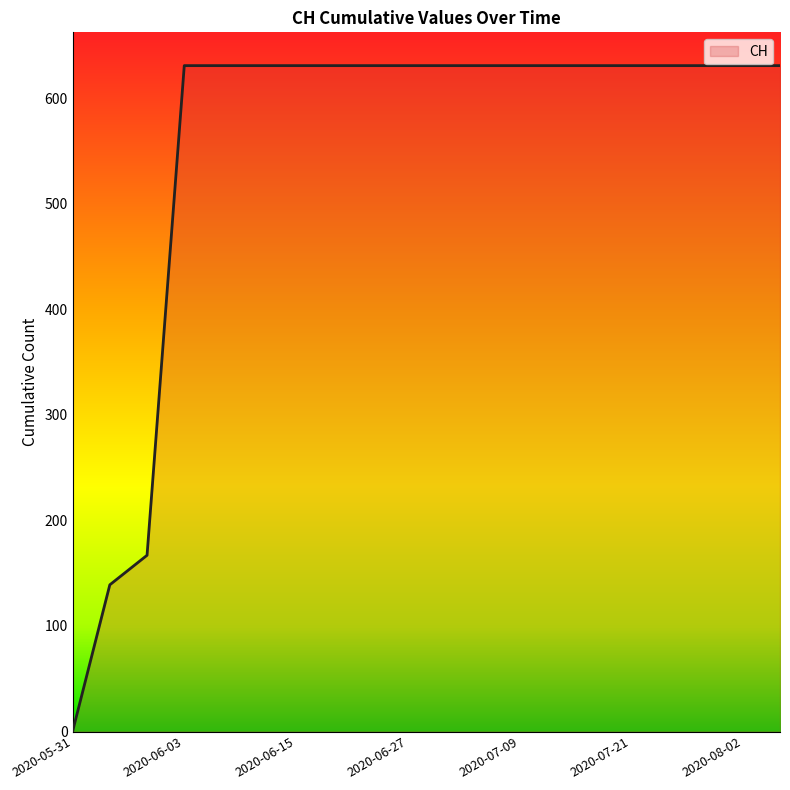

What is the difference between the maximum and minimum values?

631